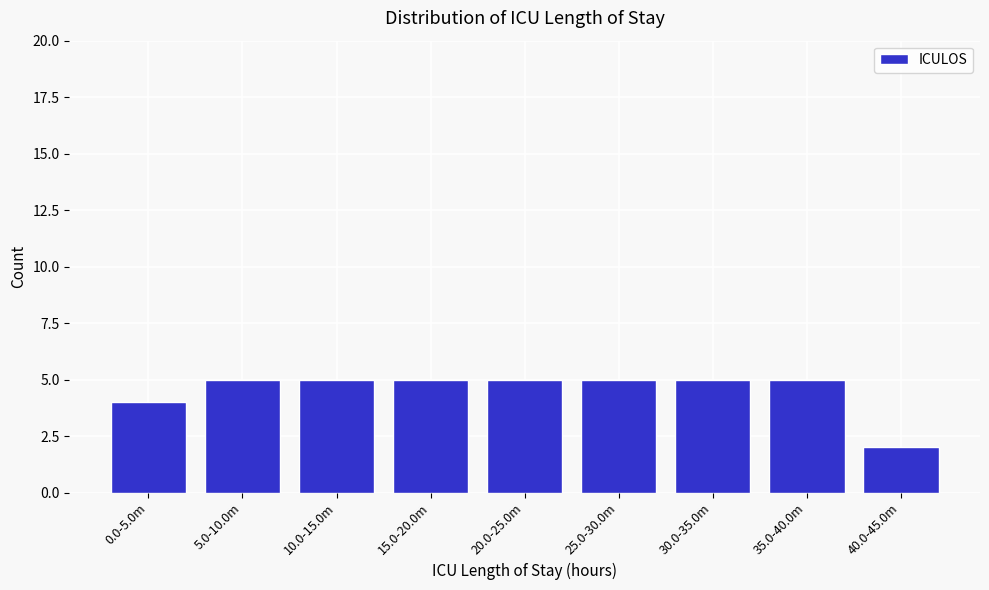

Reading right to left, what are all the values shown in this chart?

2	5	5	5	5	5	5	5	4